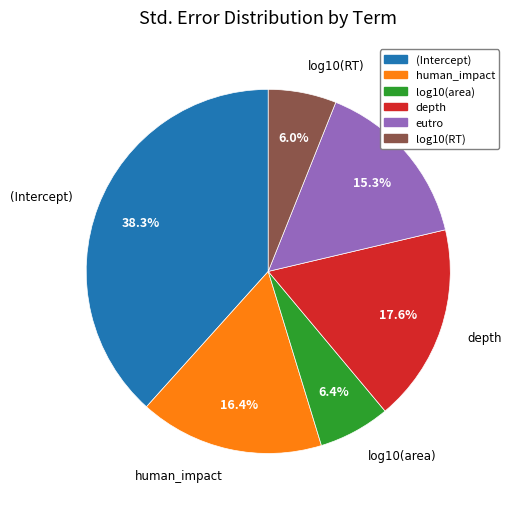

To the nearest percent, what is the average slice percentage?

17%